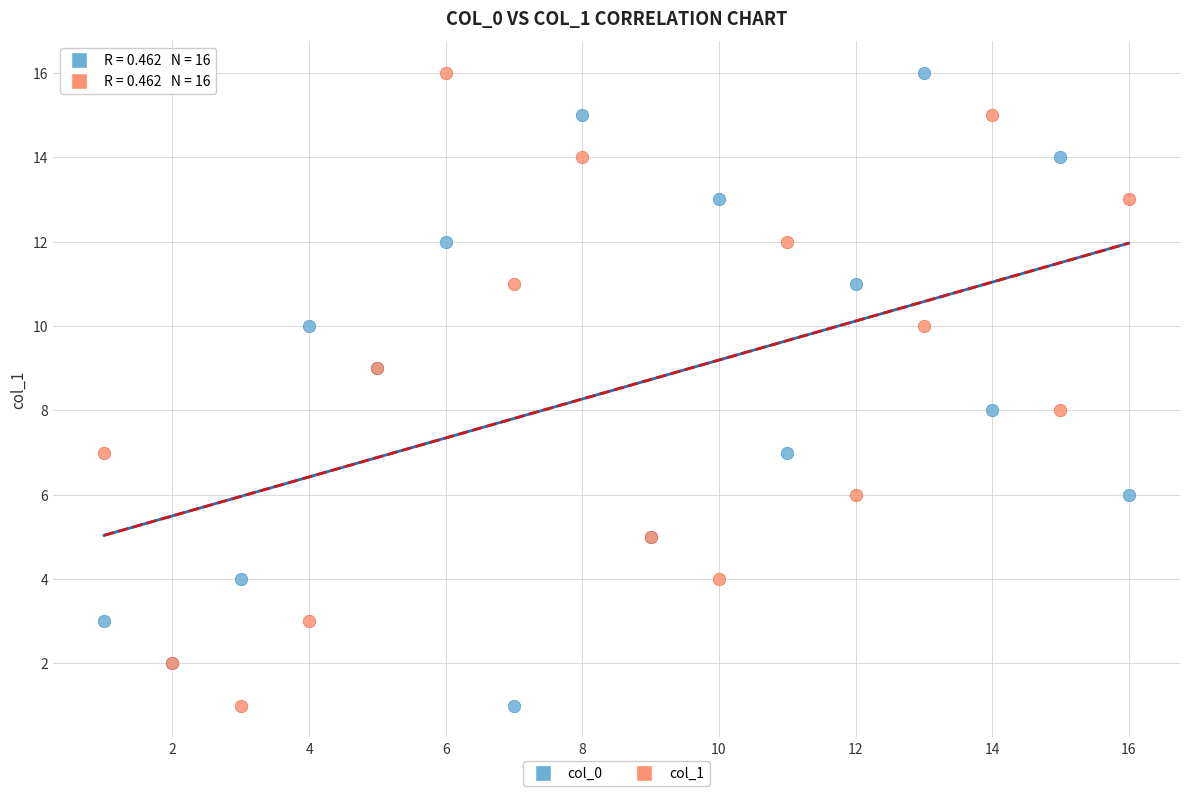

What are all the series names shown in the legend?

col_0, col_1